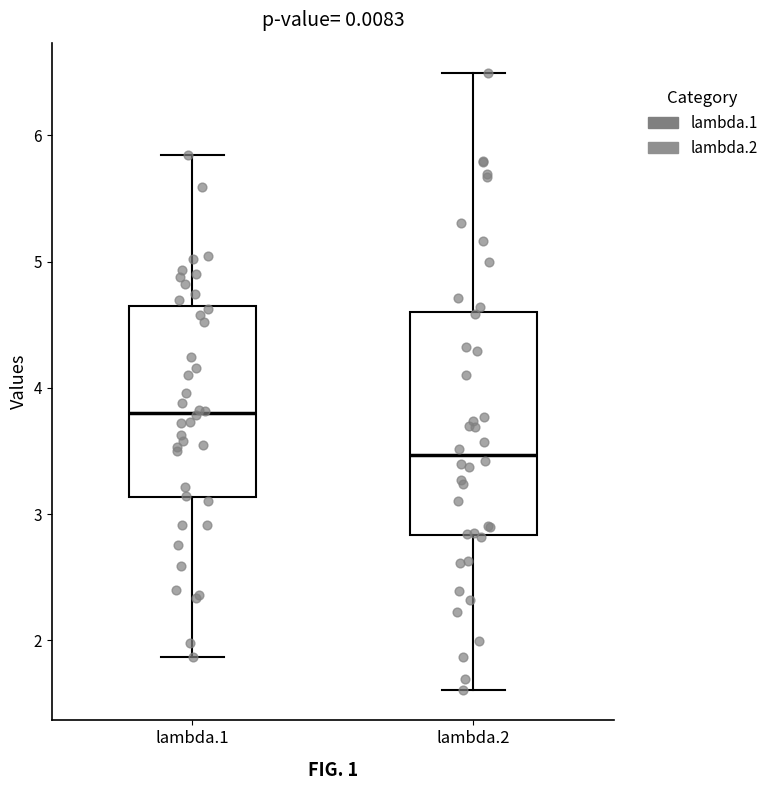

Which box is the tallest, from its lower edge to its upper edge?

lambda.2